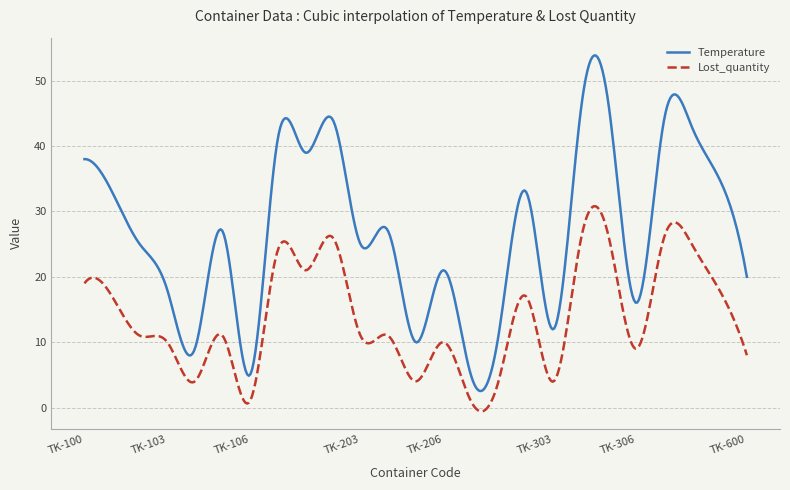

Which series has the largest total across all categories?

Temperature